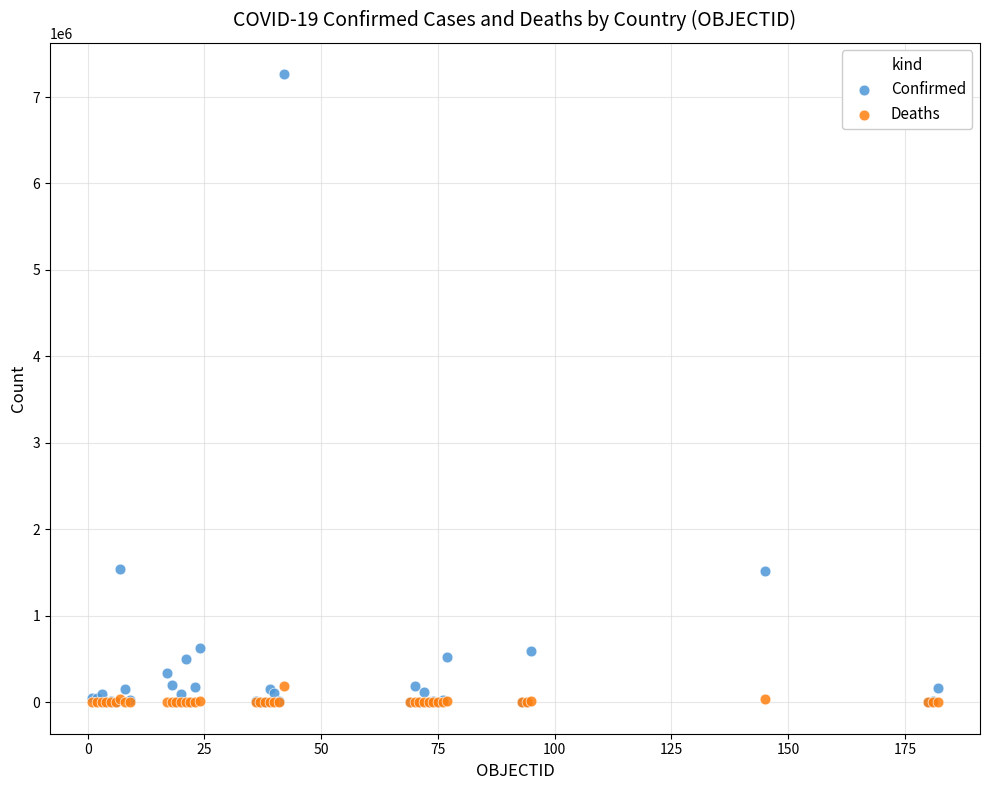

Which series contains the highest Y value?

Confirmed